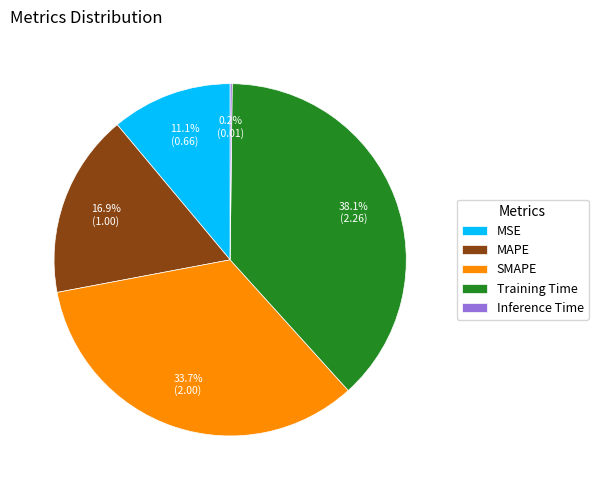

Approximately how many times larger is the value at MAPE compared to Training Time?

0.4